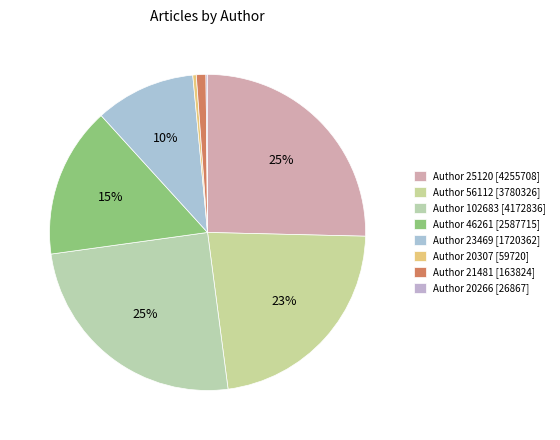

Is there a majority slice in this chart?

No